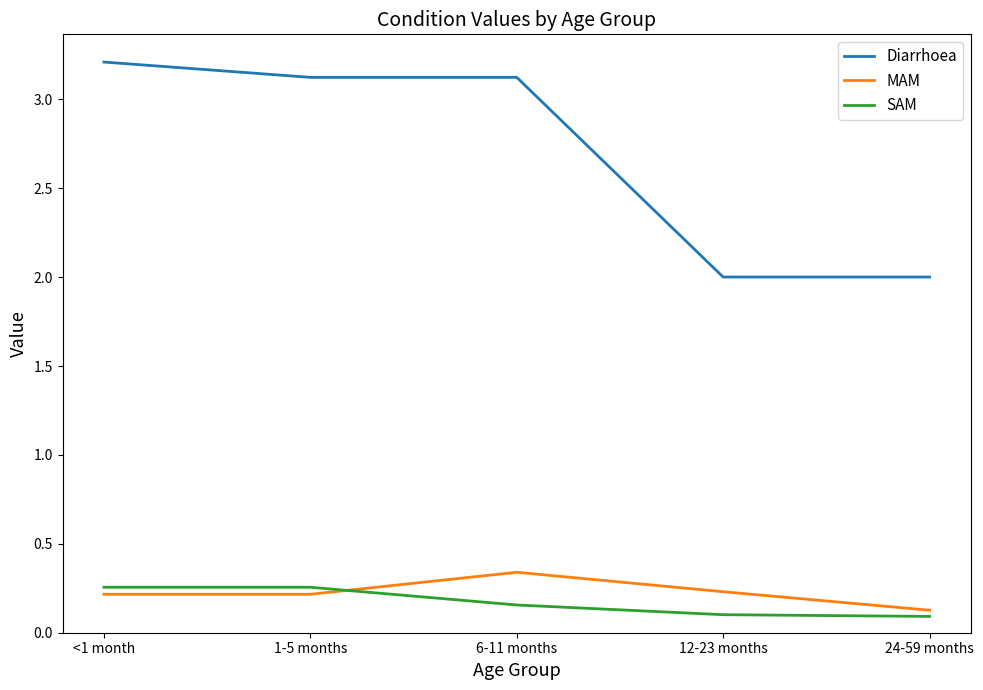

True or false: MAM and Diarrhoea cross at least once.

False